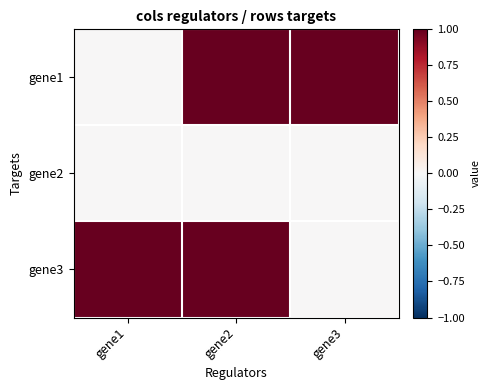

At how many categories does at least one series exceed 0?

3